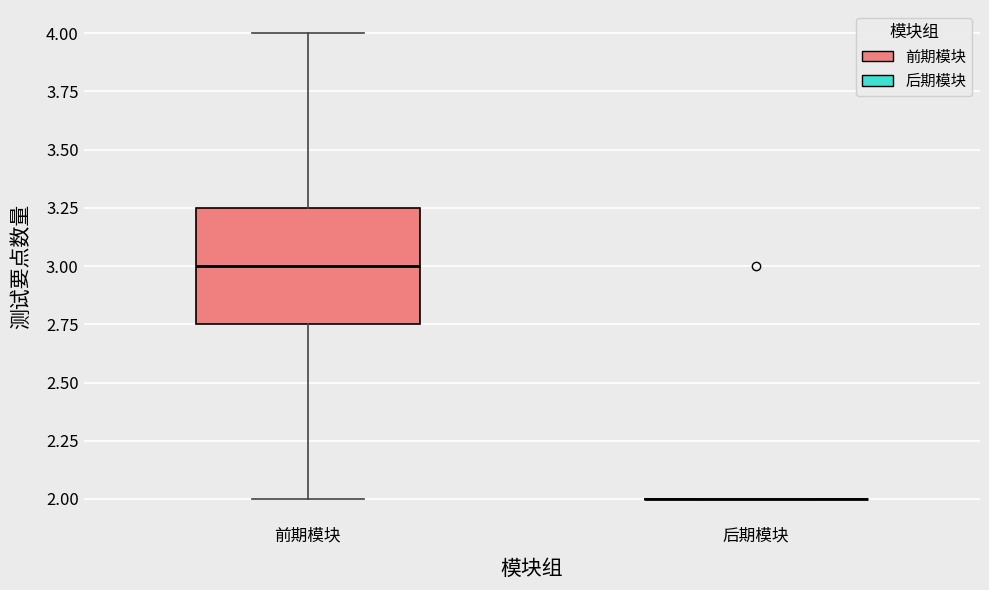

Which box is the tallest, from its lower edge to its upper edge?

前期模块